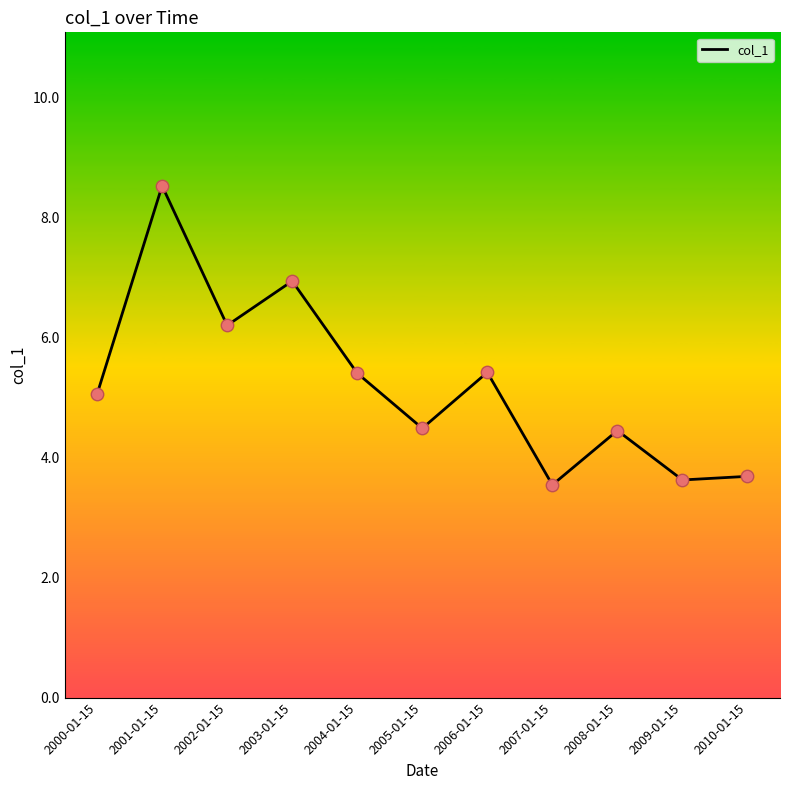

What is the change in value from 2009-01-15 to 2010-01-15?

+0.1